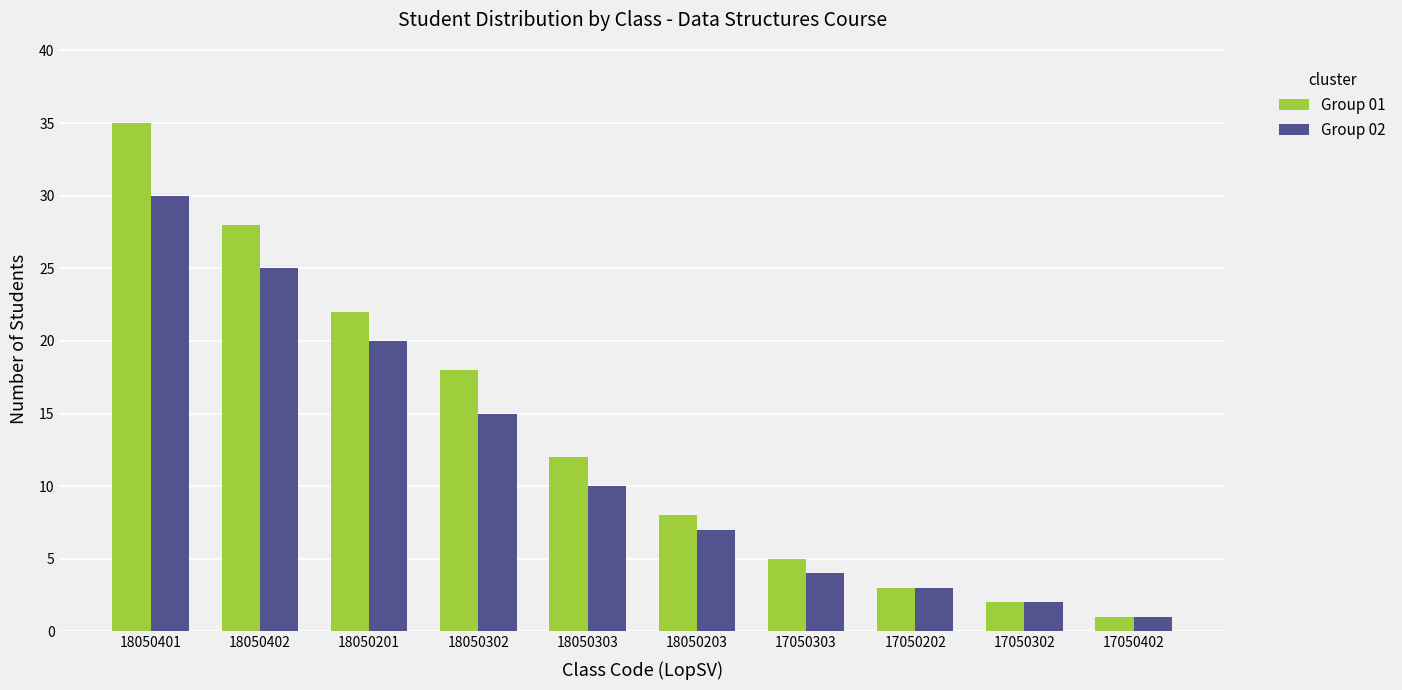

What is the minimum value shown in the chart?

1